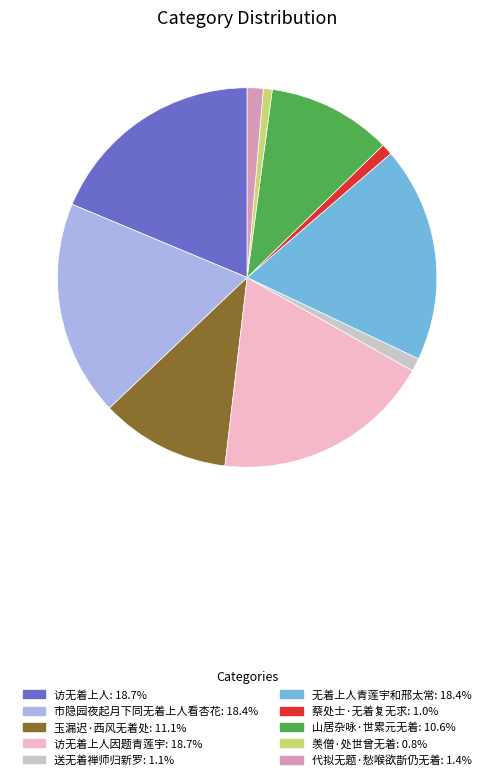

Does any single category account for the majority?

No